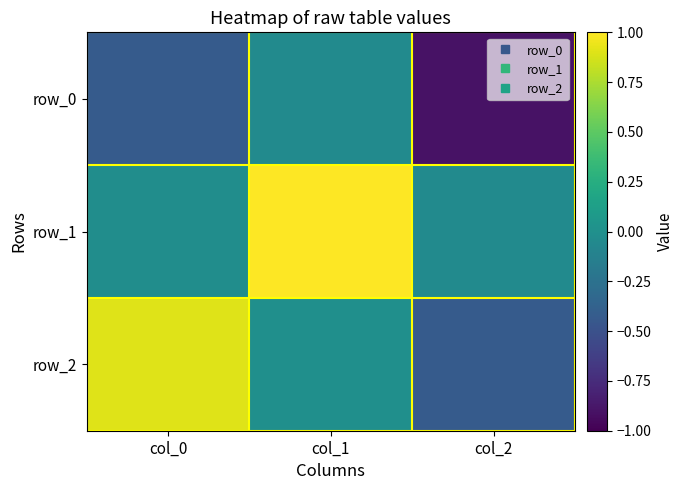

What is the approximate value of row_2 at col_0?

0.9